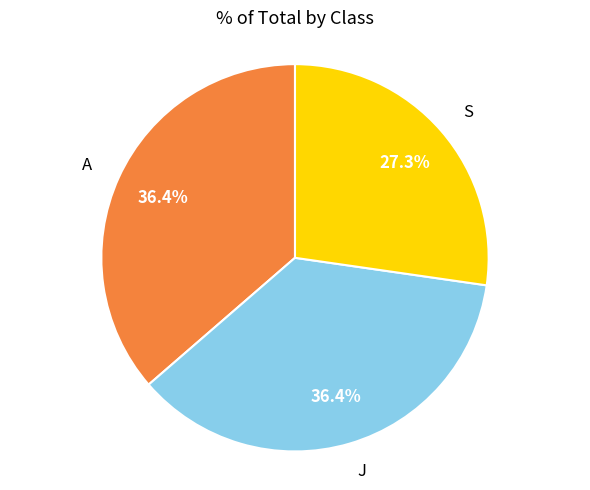

To the nearest percent, what percentage of the pie is J?

36%